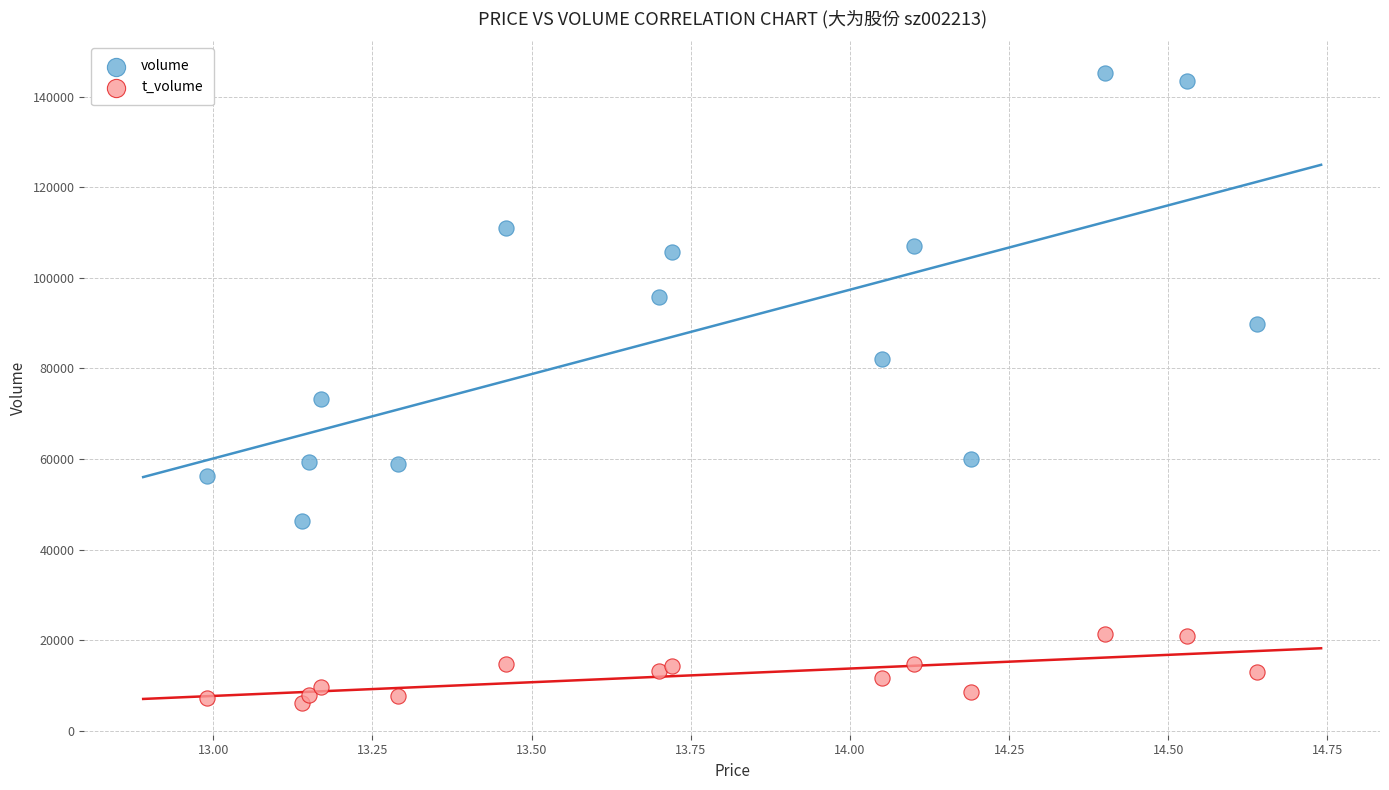

What are all the series names shown in the legend?

volume, t_volume